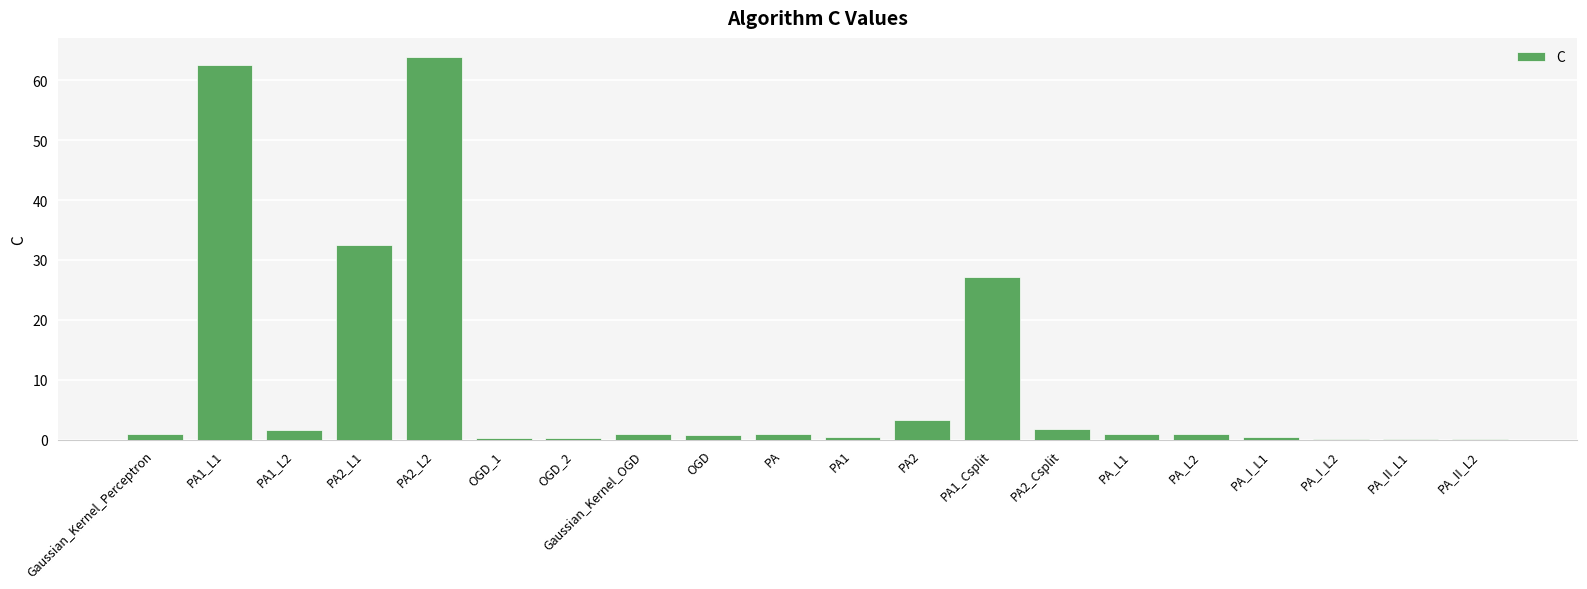

What is the greatest value displayed?

63.9